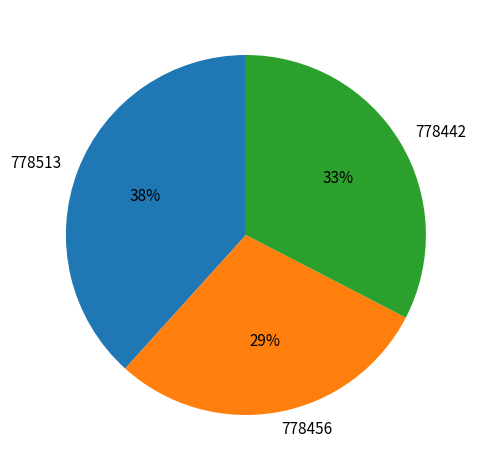

Approximately how many times larger is the value at 778513 compared to 778456?

1.3